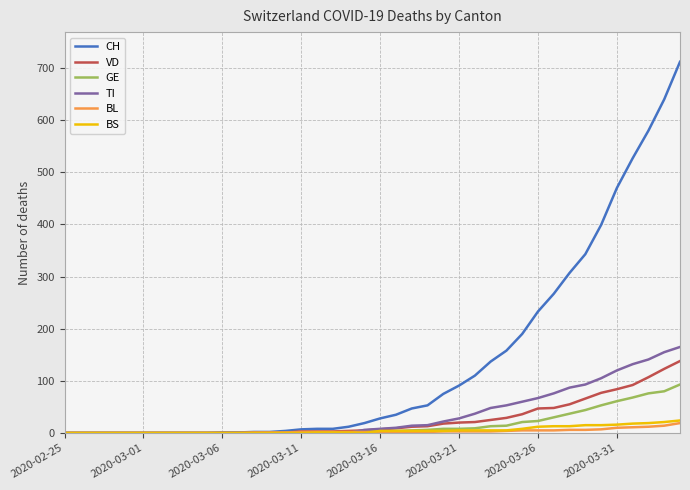

Which series has the largest total across all categories?

CH